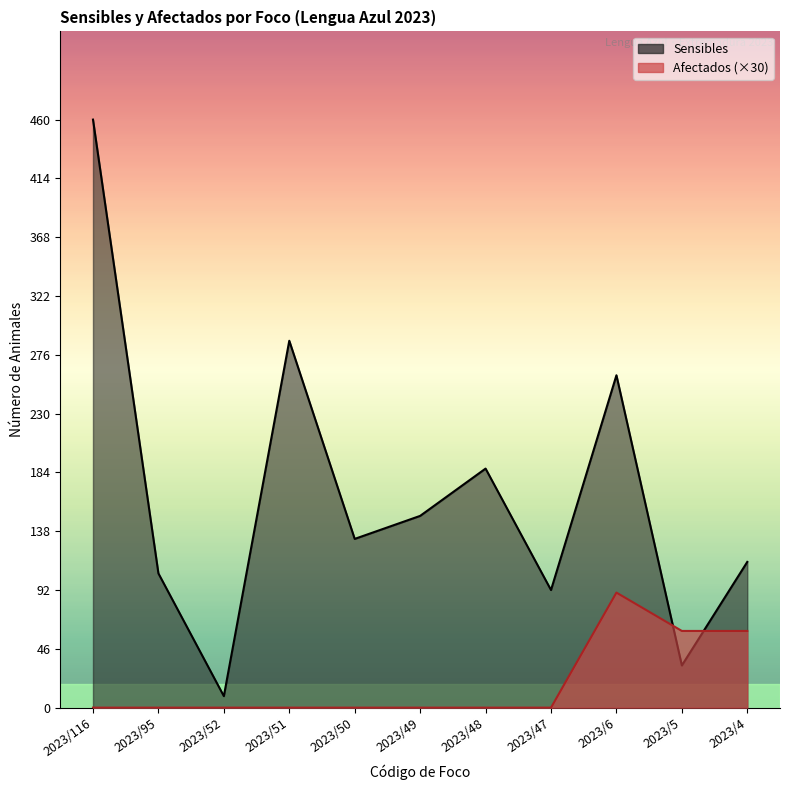

How many lines are shown in the chart?

2